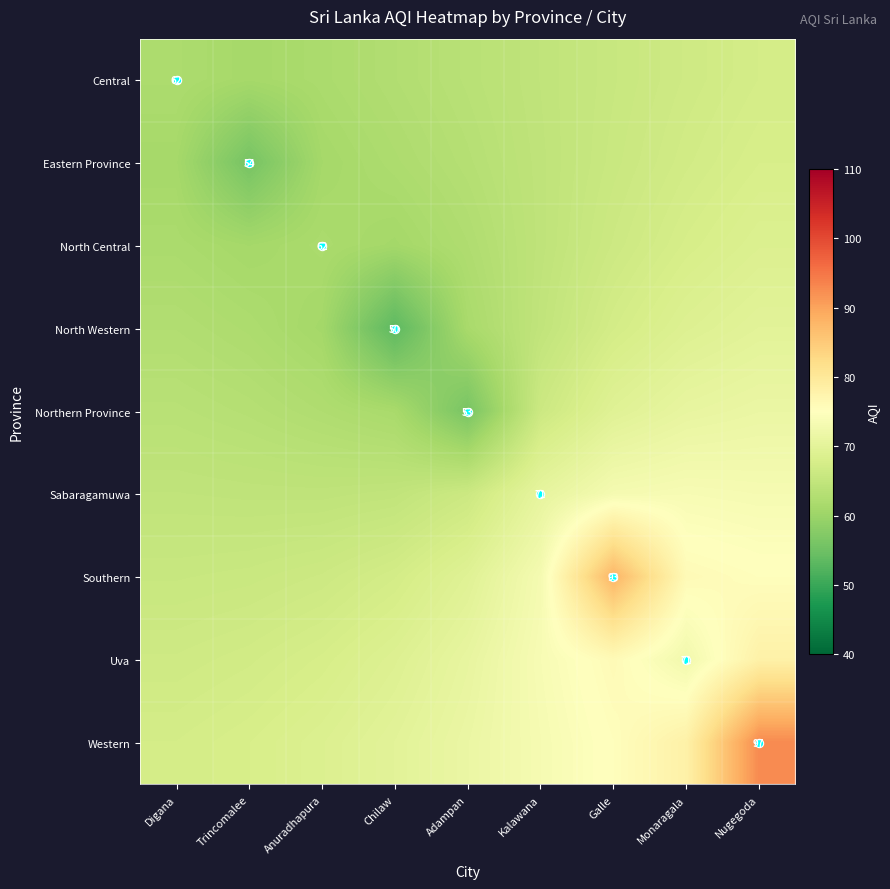

What is the sum of the Western values at Nugegoda and Kalawana?

166.1